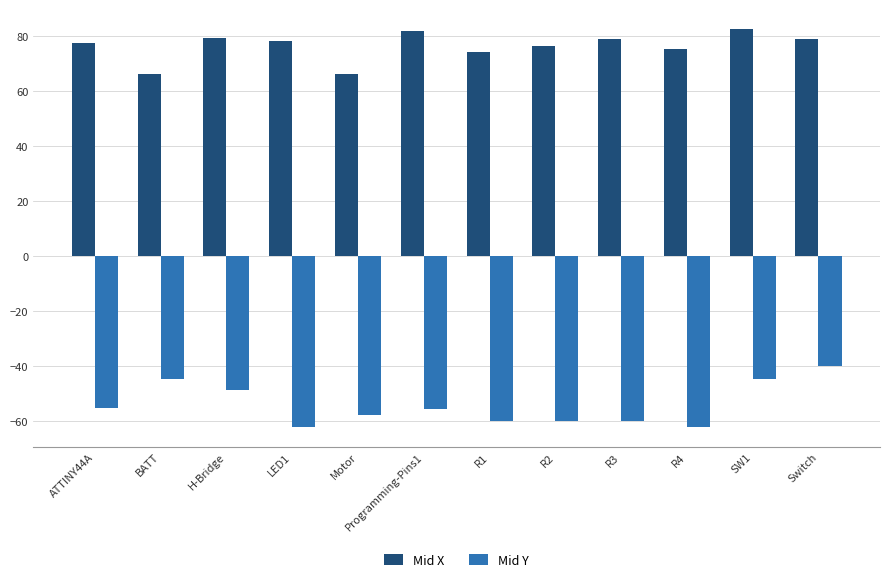

Is the value of Mid Y at ATTINY44A greater than the value of Mid X at SW1?

No